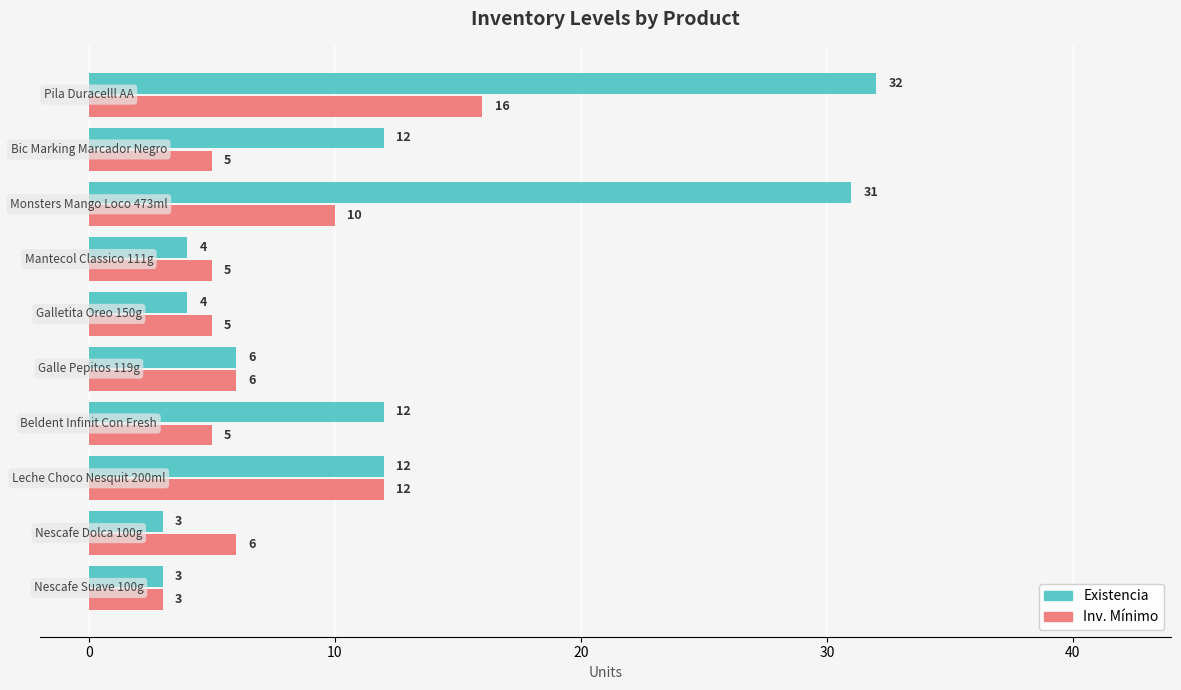

Rank the series by their maximum value, from highest to lowest.

Existencia, Inv. Mínimo